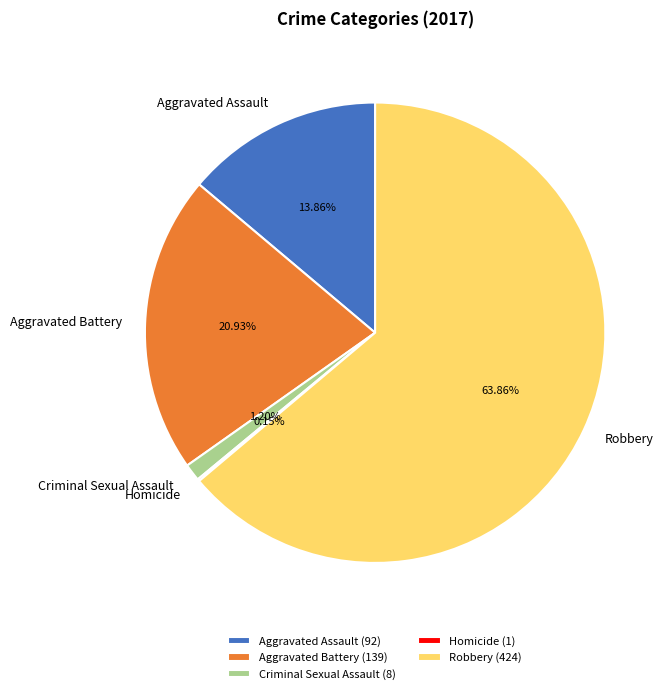

What percentage do Criminal Sexual Assault and Robbery together represent?

65.1%